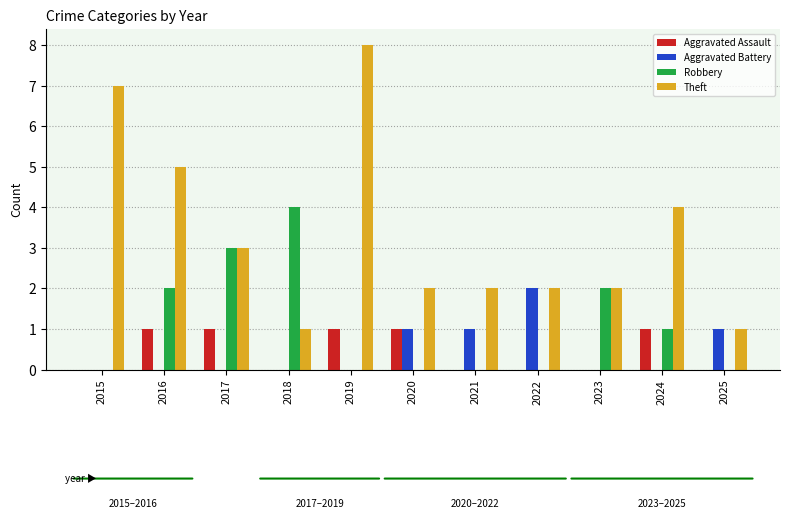

Reading right to left, what are all the values shown in this chart?

Aggravated Assault: 2025=0	2024=1	2023=0	2022=0	2021=0	2020=1	2019=1	2018=0	2017=1	2016=1	2015=0
Aggravated Battery: 2025=1	2024=0	2023=0	2022=2	2021=1	2020=1	2019=0	2018=0	2017=0	2016=0	2015=0
Robbery: 2025=0	2024=1	2023=2	2022=0	2021=0	2020=0	2019=0	2018=4	2017=3	2016=2	2015=0
Theft: 2025=1	2024=4	2023=2	2022=2	2021=2	2020=2	2019=8	2018=1	2017=3	2016=5	2015=7